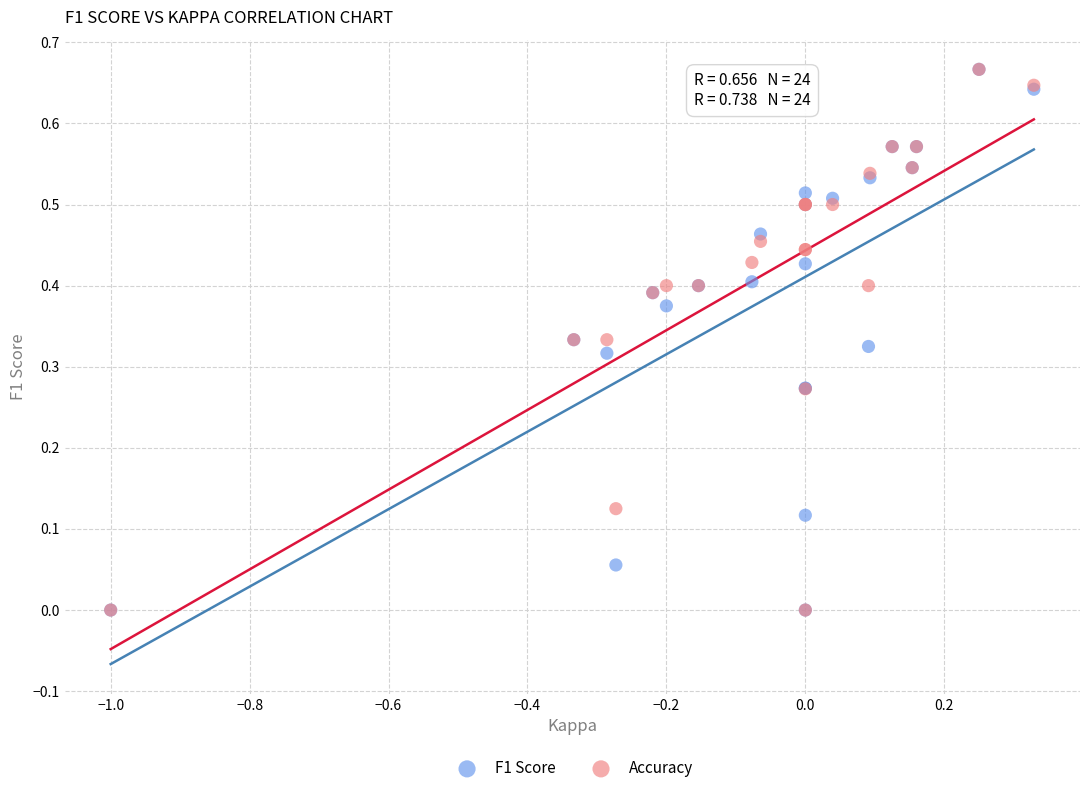

What are all the series names shown in the legend?

F1 Score, Accuracy